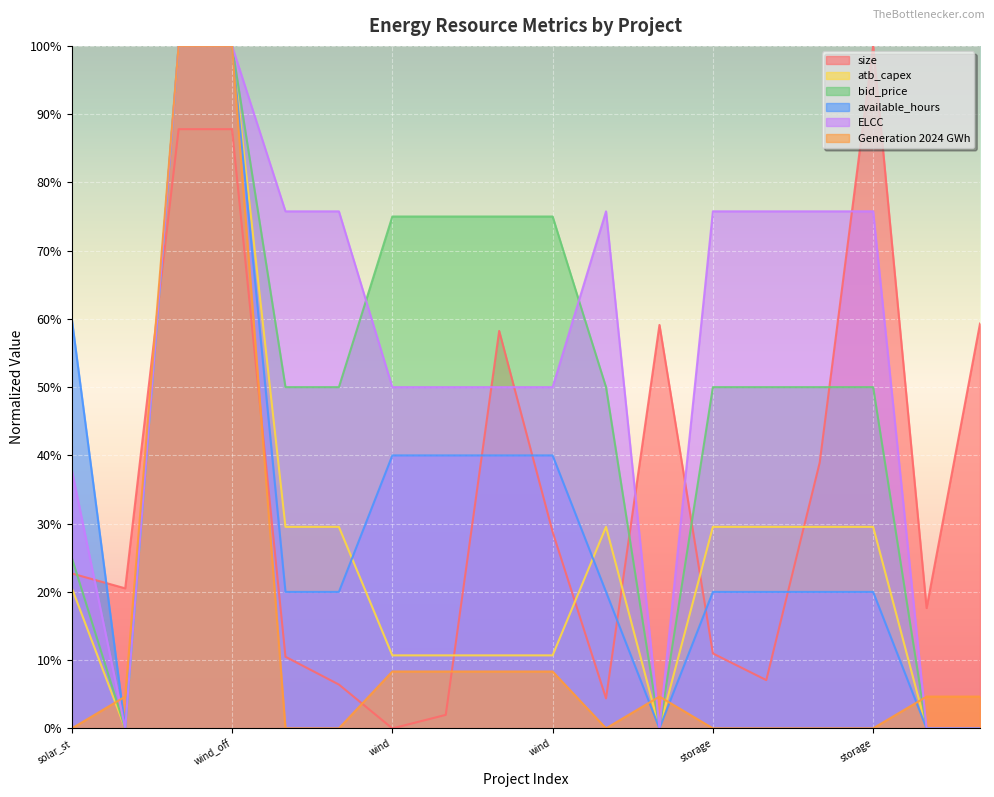

At how many categories does at least one series exceed 0?

18